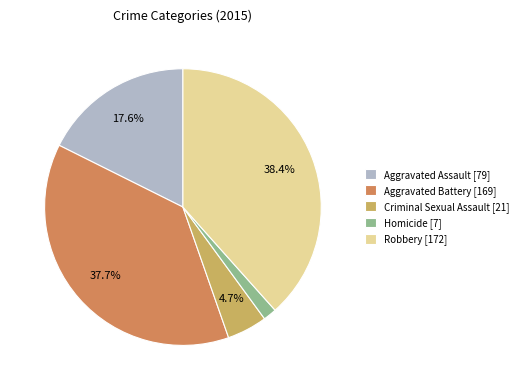

Rank the categories by value from highest to lowest.

Robbery, Aggravated Battery, Aggravated Assault, Criminal Sexual Assault, Homicide